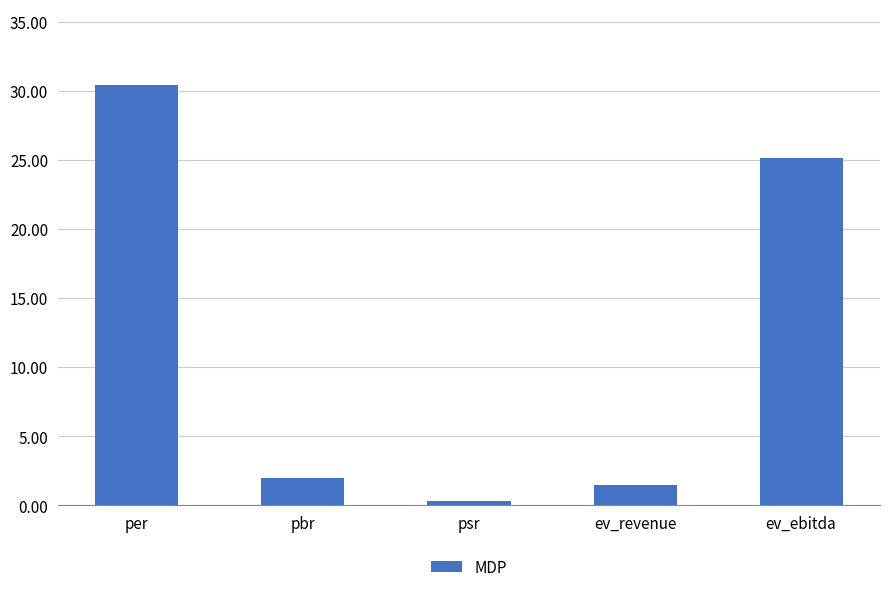

Is it true that the value at psr is 0.3?

True